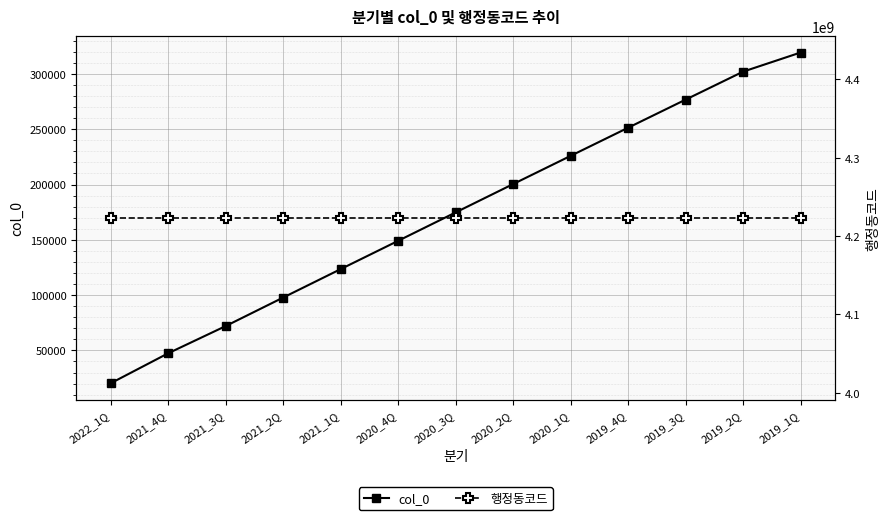

At how many categories does at least one series exceed 3749274904?

13